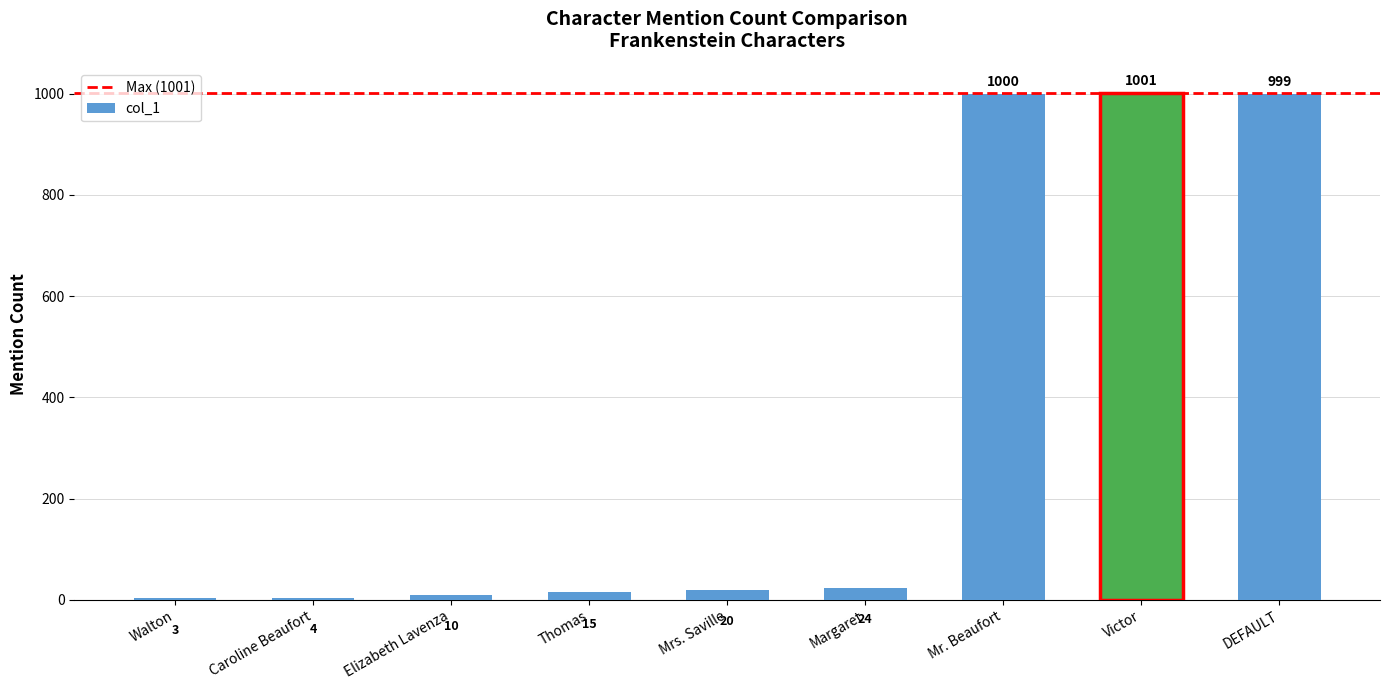

Are the bars horizontal?

No